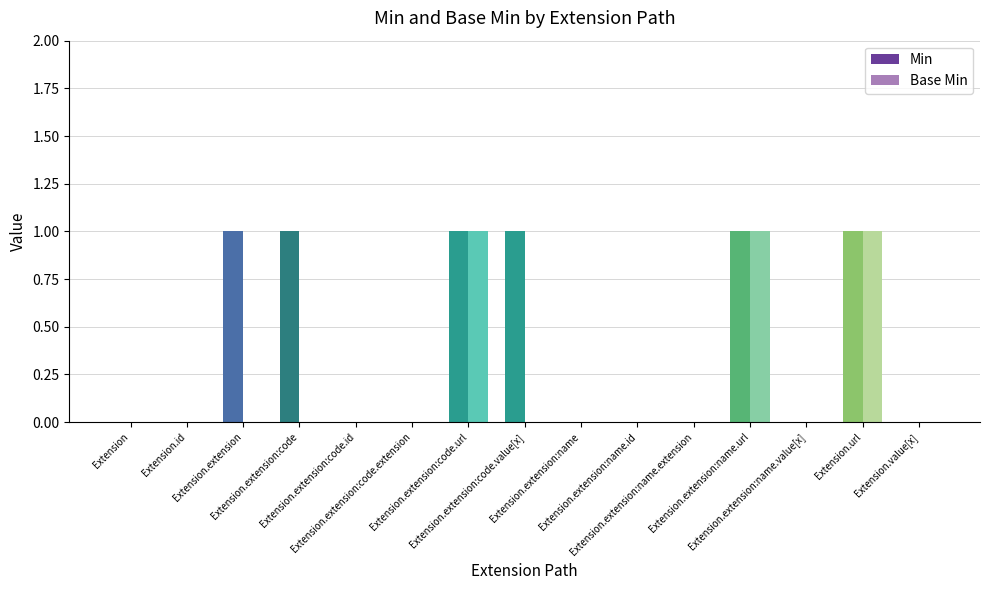

How many groups of bars are there?

15